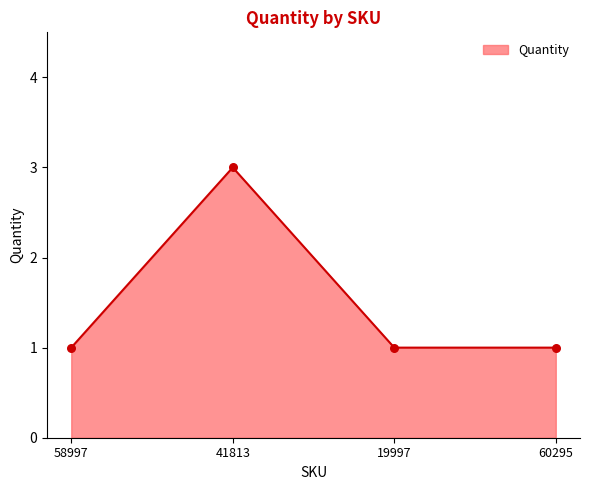

Between 58997 and 41813, which is larger?

41813